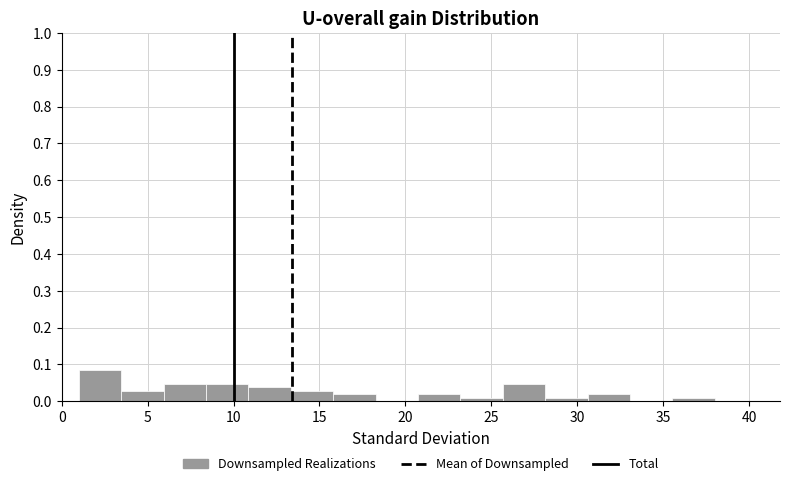

Reading left to right, list every bar in this chart as the range it spans on the x-axis followed by its height. Neither the bar edges nor the heights are printed on the chart, so give them approximately, as read against the axes.

1.0 to 3.5: 0.08
3.5 to 6.0: 0.03
6.0 to 8.5: 0.05
8.5 to 11.0: 0.05
11.0 to 13.5: 0.04
13.5 to 16.0: 0.03
16.0 to 18.5: 0.02
18.5 to 20.5: 0
20.5 to 23.0: 0.02
23.0 to 25.5: under 0.01
25.5 to 28.0: 0.05
28.0 to 30.5: under 0.01
30.5 to 33.0: 0.02
33.0 to 35.5: 0
35.5 to 38.0: under 0.01